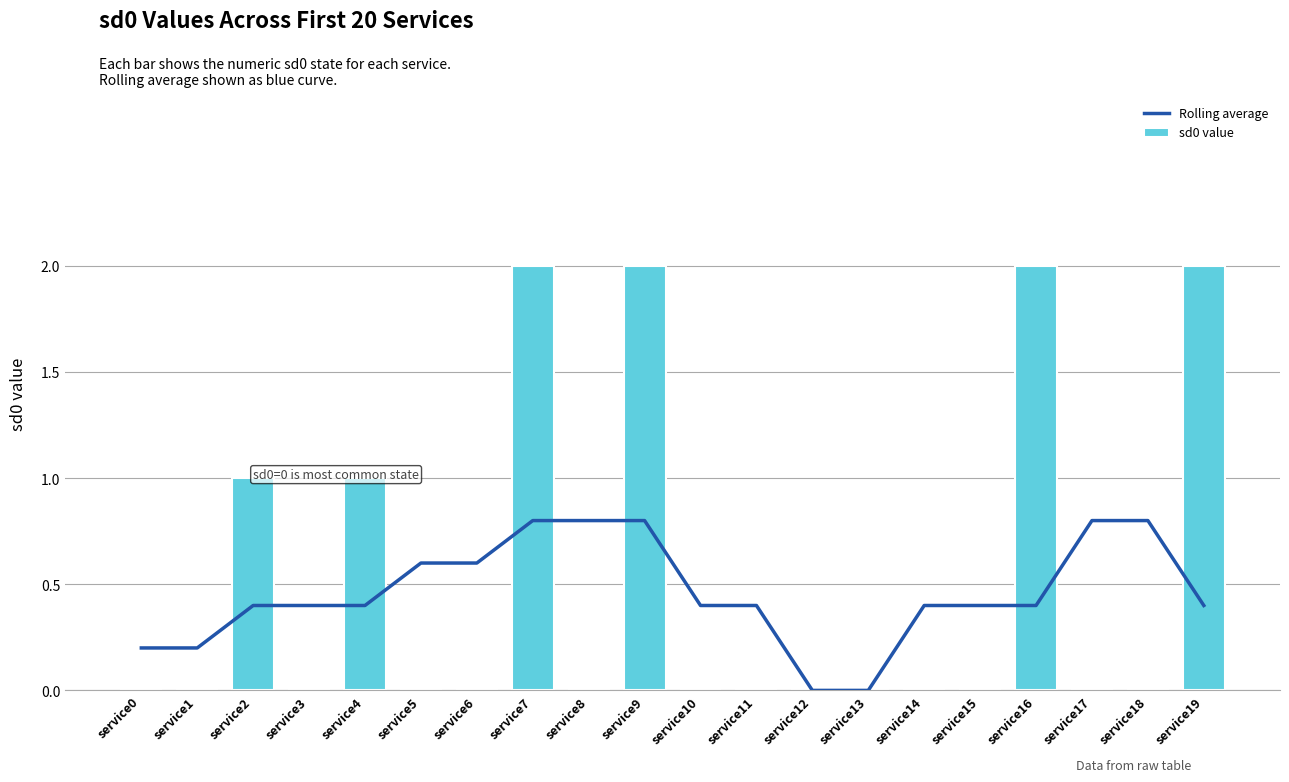

Rank the series by their average value, from highest to lowest.

sd0 value, Rolling average